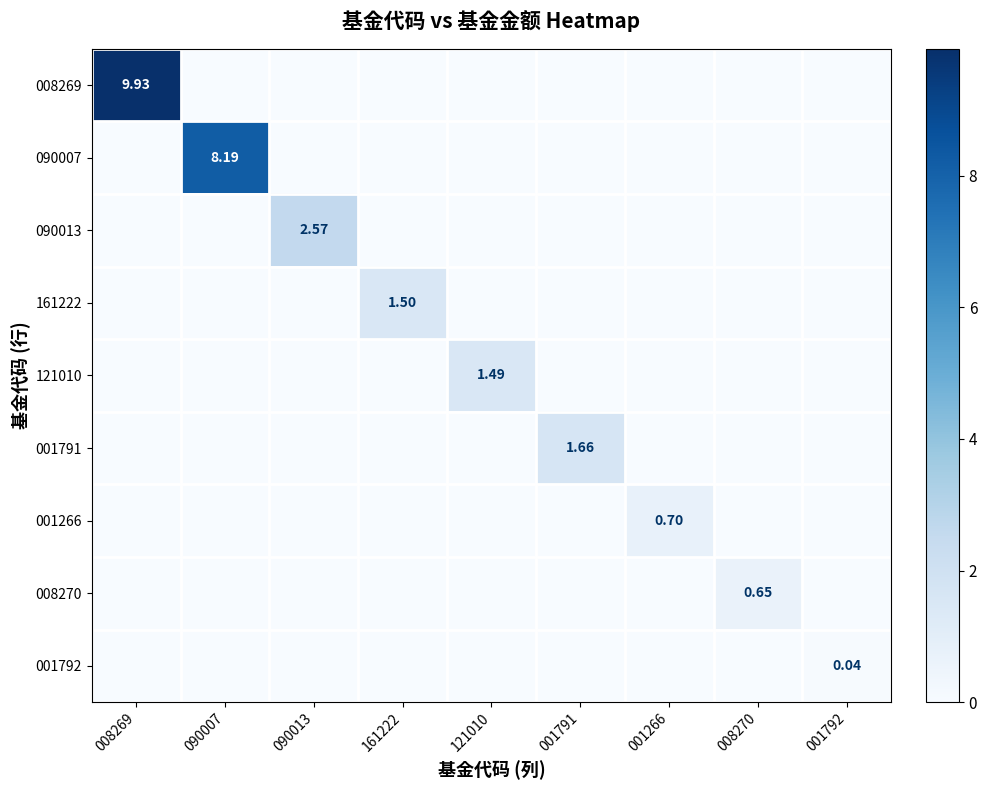

At how many categories does at least one series exceed 1?

6